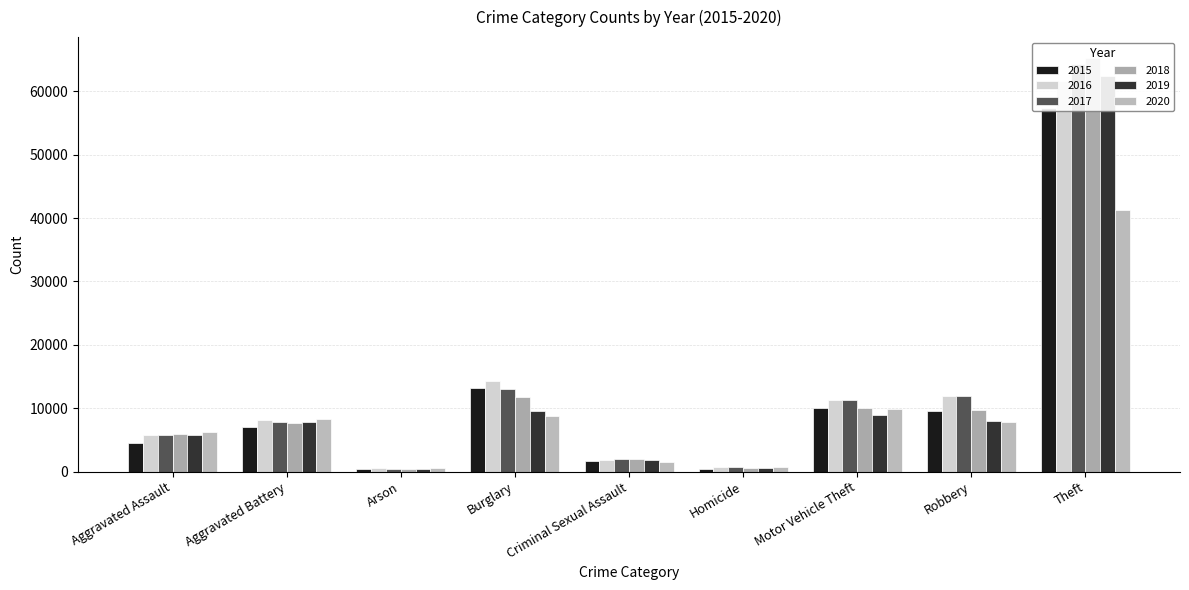

How many bars are there in each group?

6